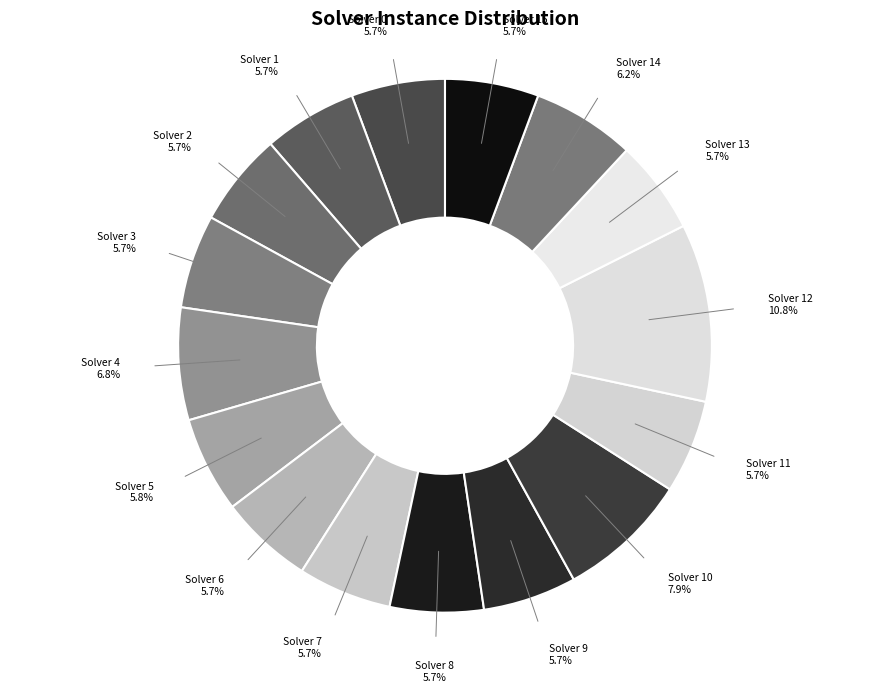

How many slices are in this pie chart?

16